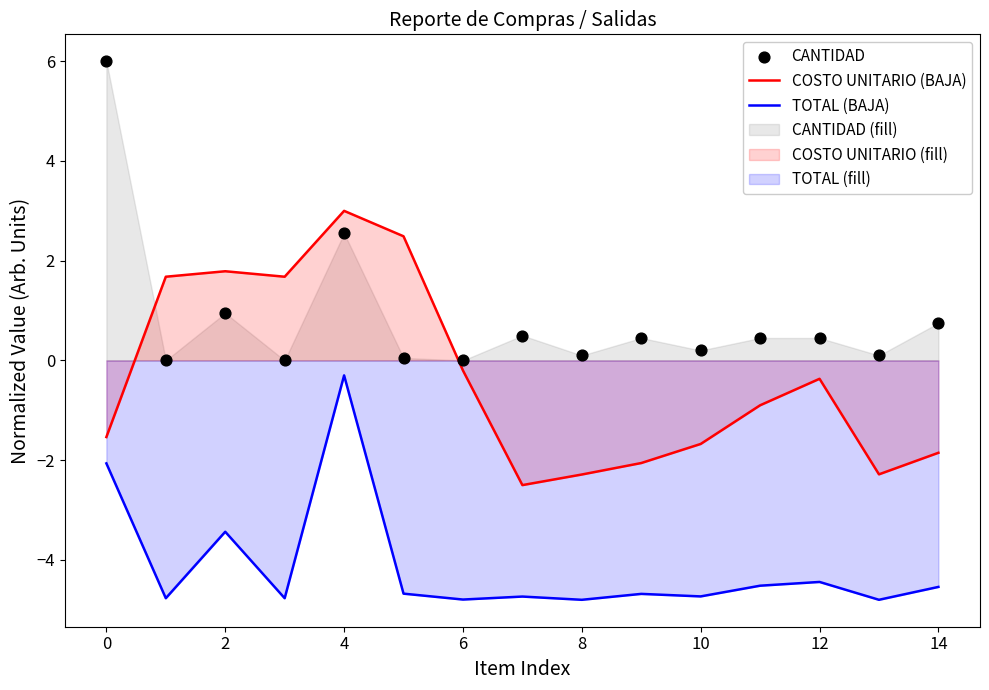

Which series has the widest spread of Y values?

CANTIDAD